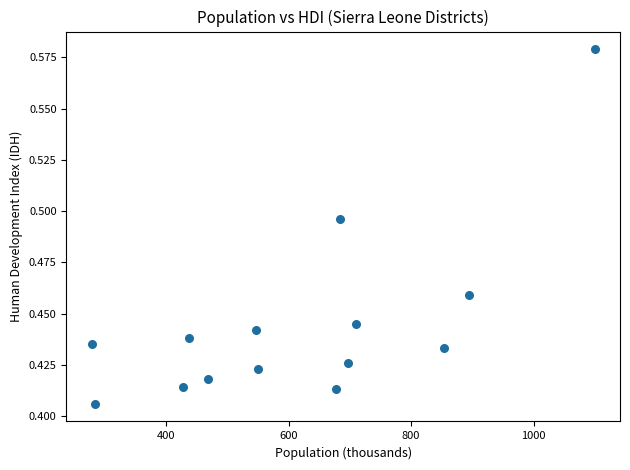

What is the range of X values (max minus min)?

822.0